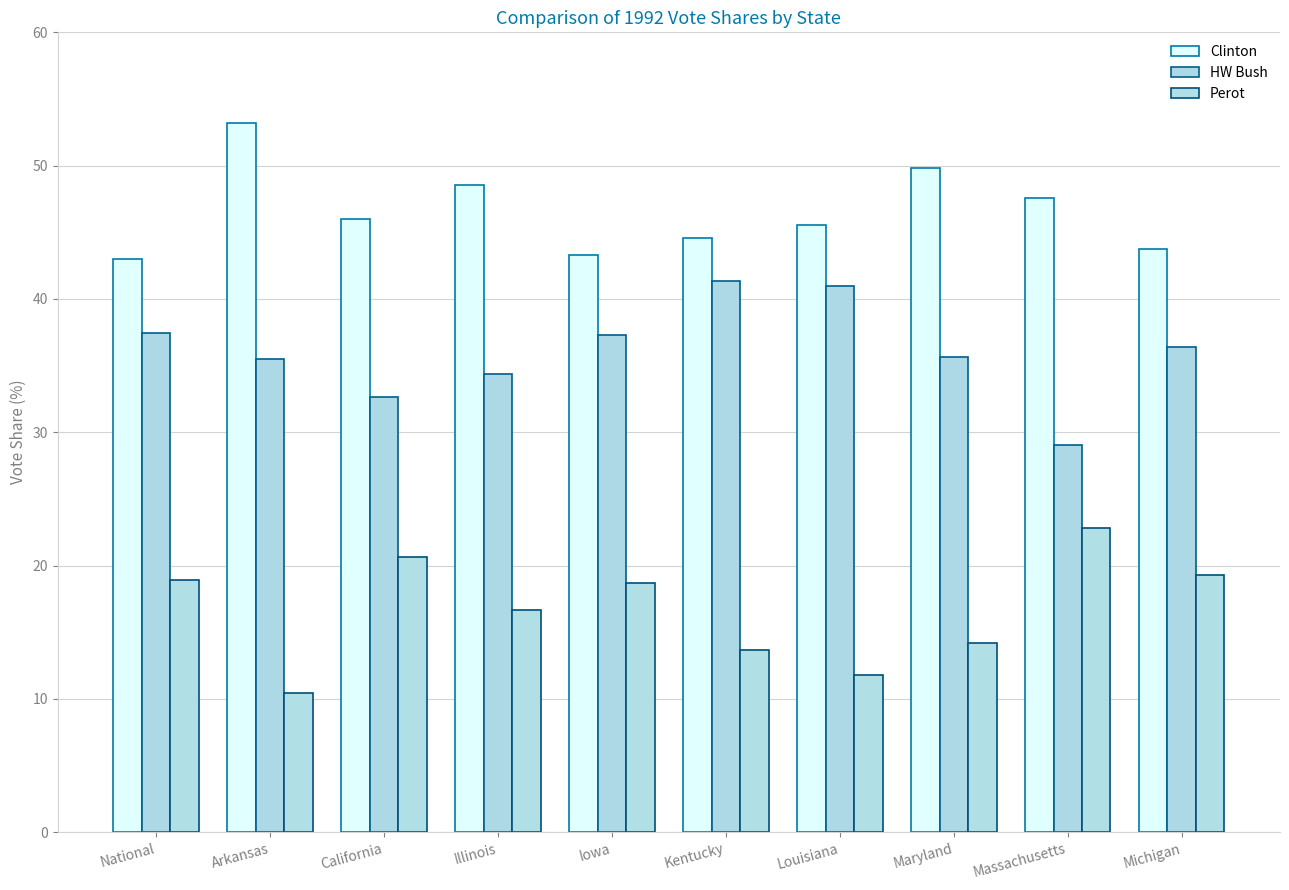

Between California and Louisiana, which is larger?

California